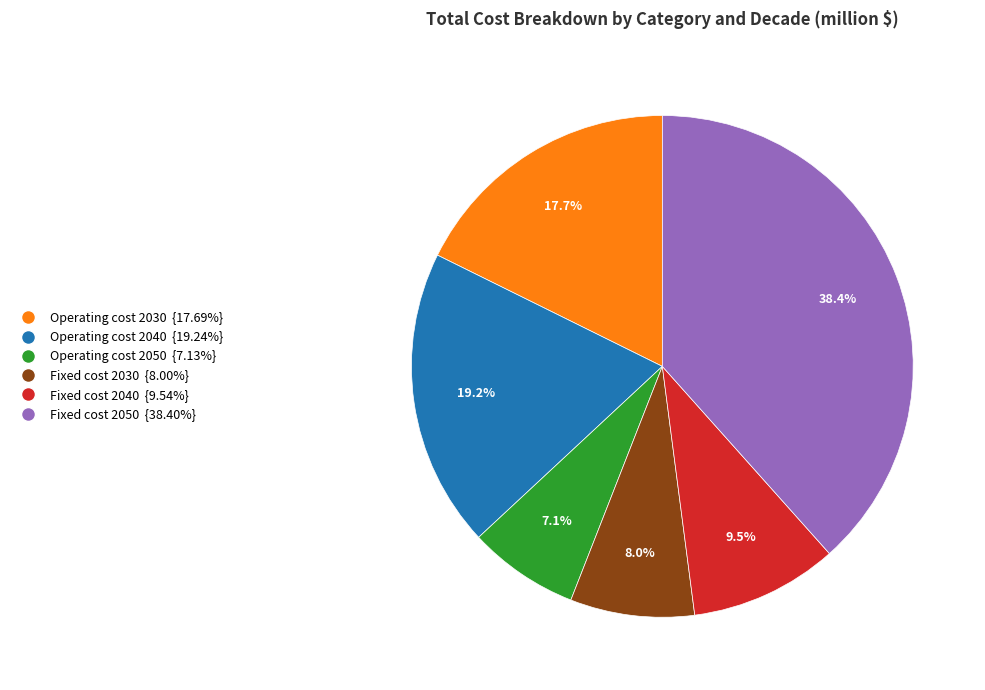

Does any single category account for the majority?

No